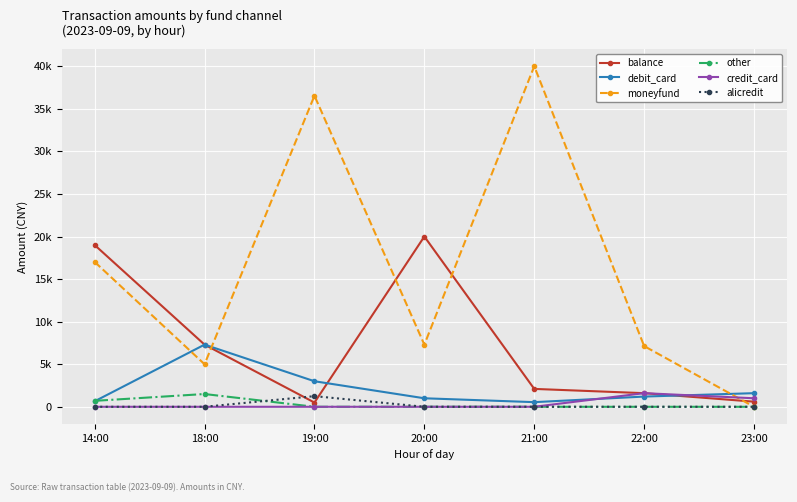

What is the value of the other point at the 1st from the left?

698.0